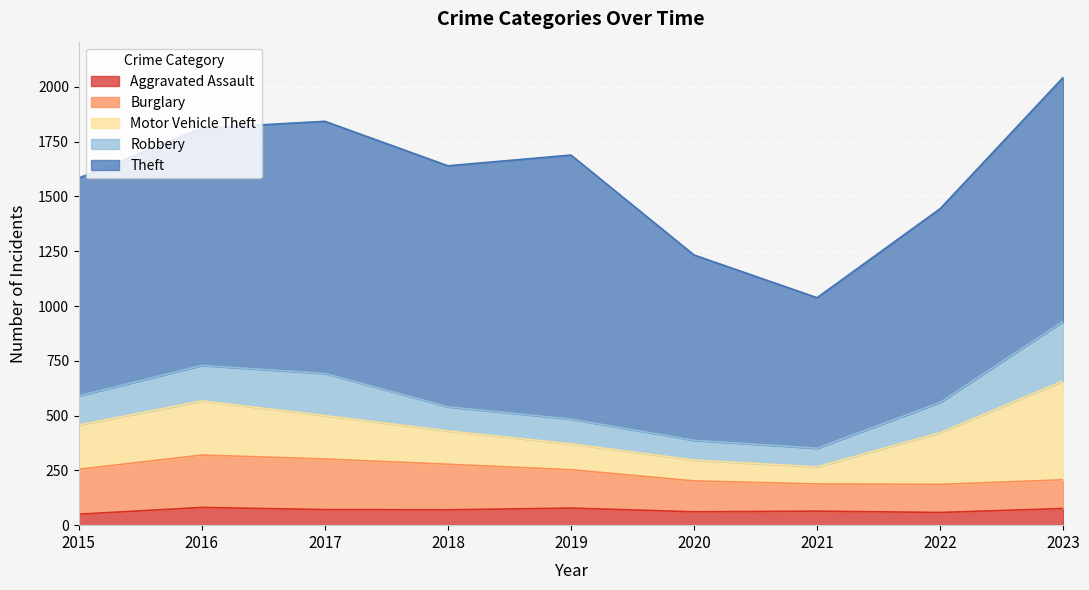

True or false: Aggravated Assault has a value of 42 at 2019.

False